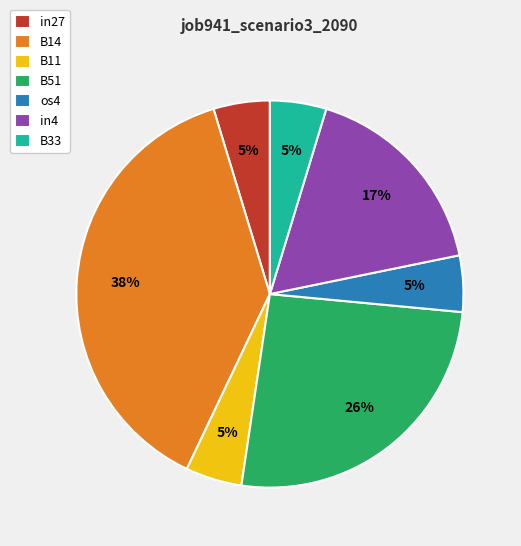

Is B11 the majority of the pie?

No